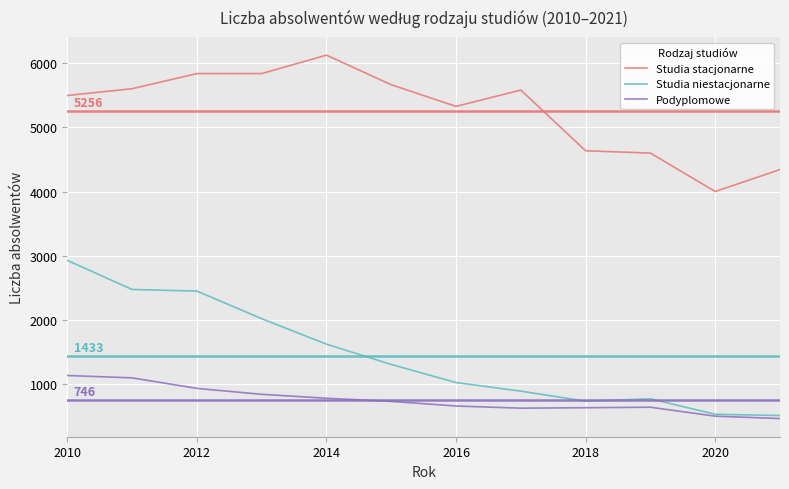

What is the maximum value shown in the chart?

6129